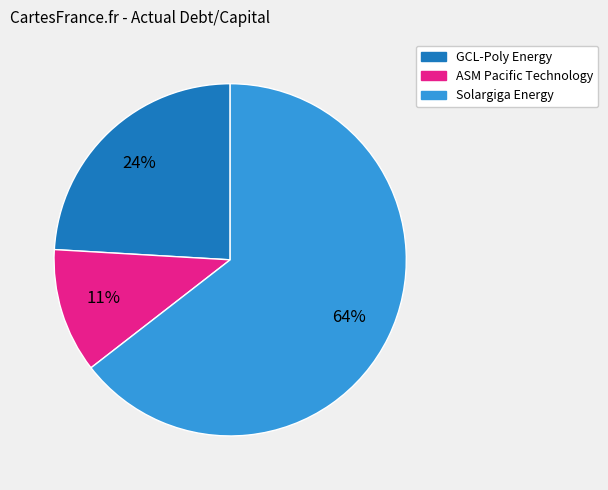

Rank the categories by value from lowest to highest.

ASM Pacific Technology, GCL-Poly Energy, Solargiga Energy